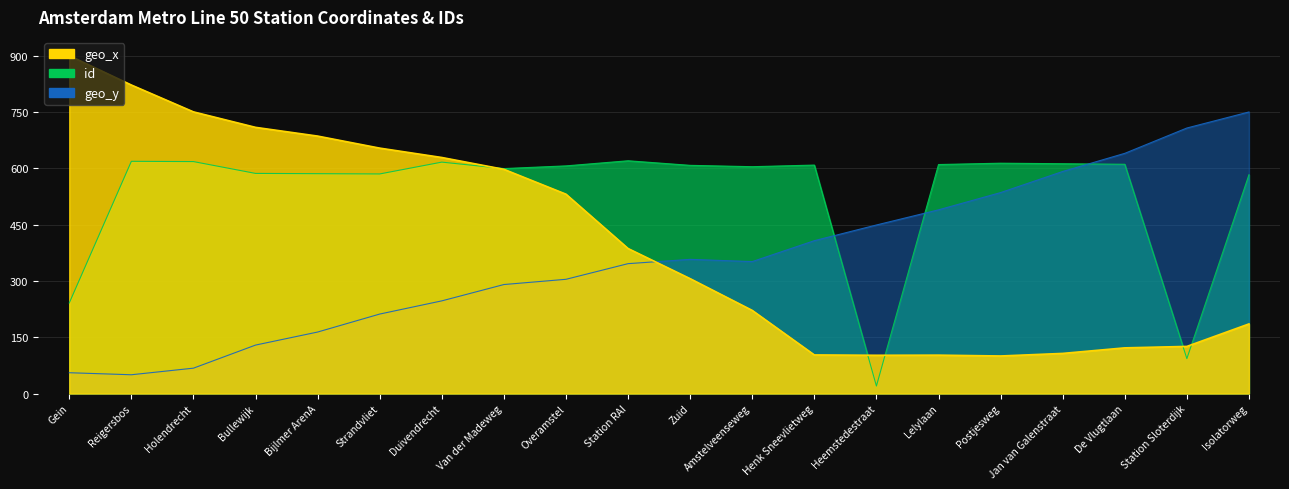

What is the difference between the highest and lowest values at Bullewijk?

580.0